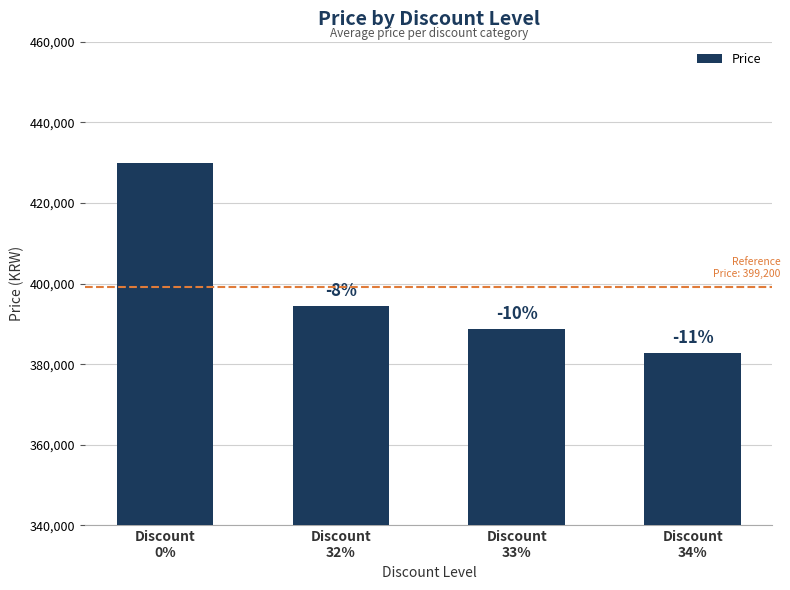

What is the sum of the values at Discount
32% and Discount
34%?

777200